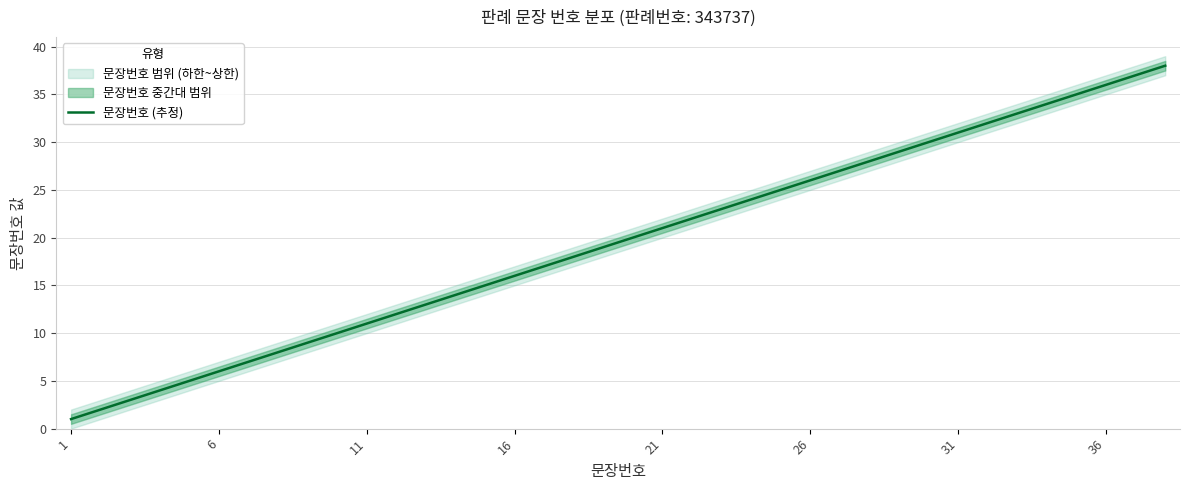

True or false: 문장번호 (추정) has a value of 26 at 26.

True